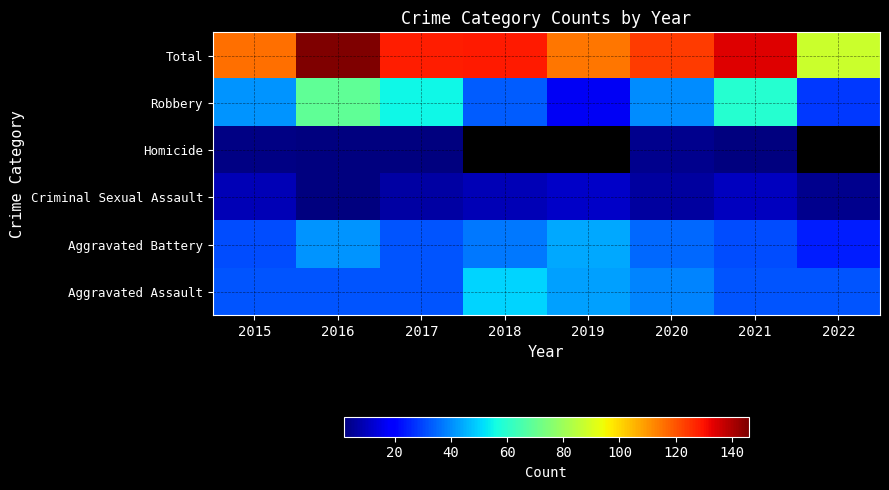

What is the difference between the highest and lowest values at 2019?

104.0